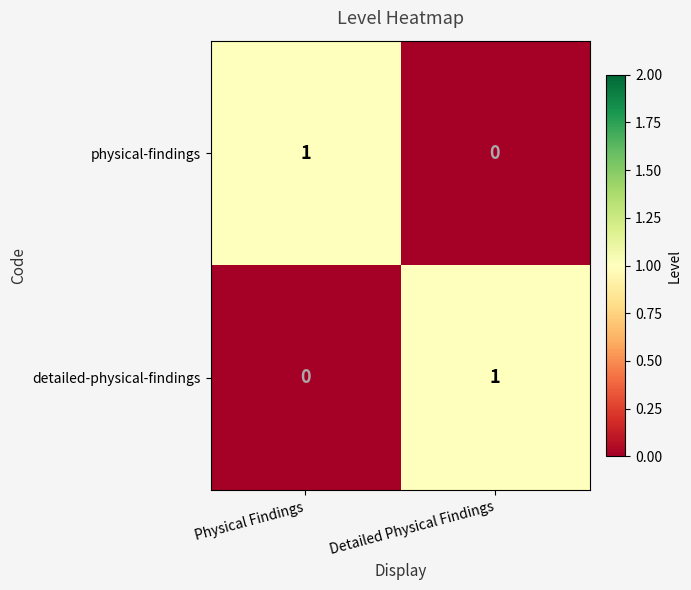

Is the value of physical-findings at Physical Findings greater than the value of detailed-physical-findings at Physical Findings?

Yes